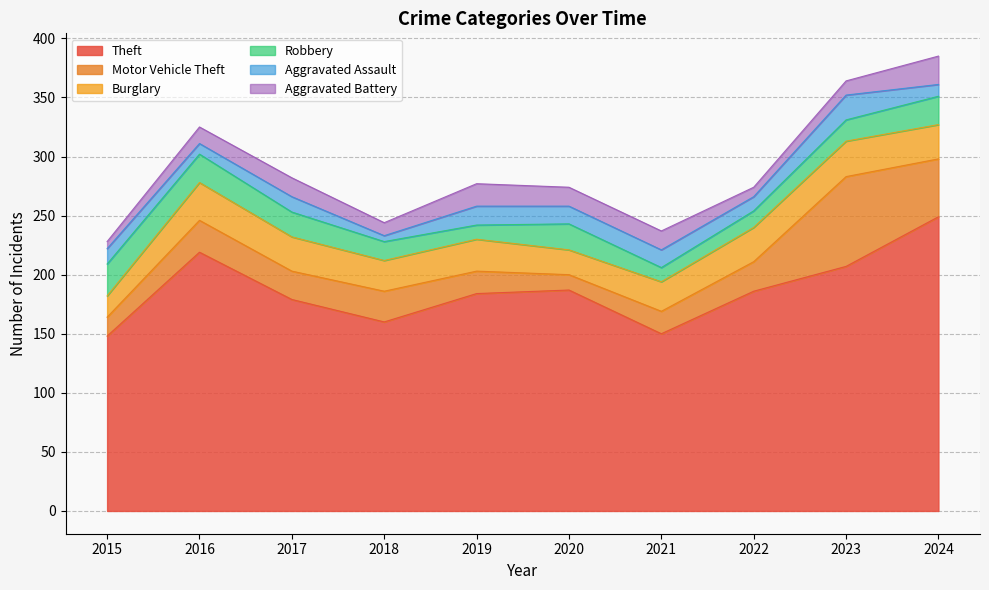

What is the difference between the highest and lowest values at 2016?

210